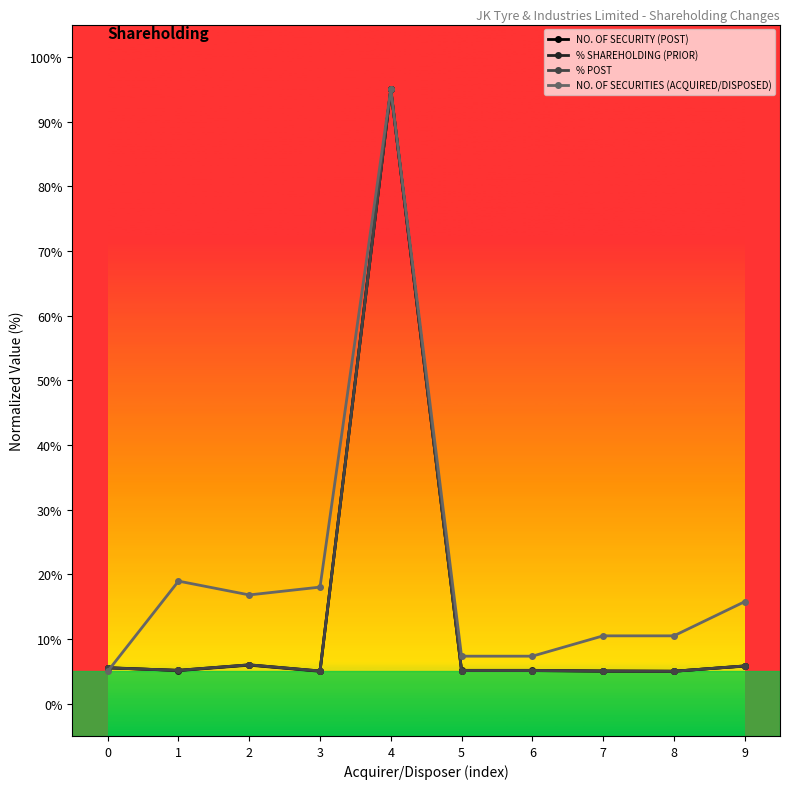

Is this an area chart (filled region under the line)?

No